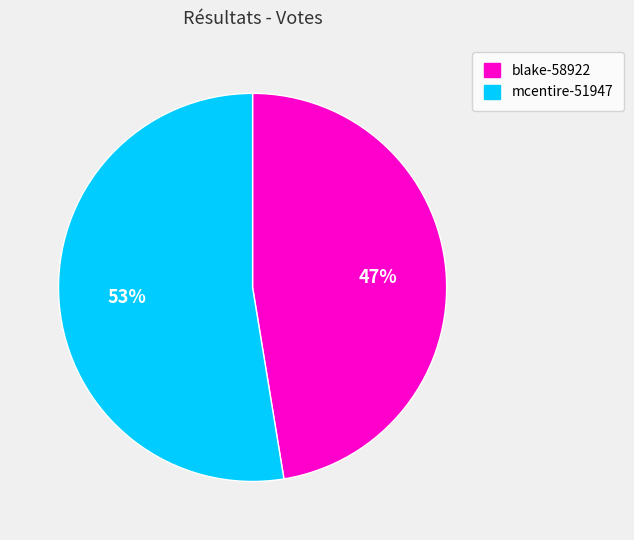

The mcentire-51947 slice represents 42% of the pie. True or false?

False